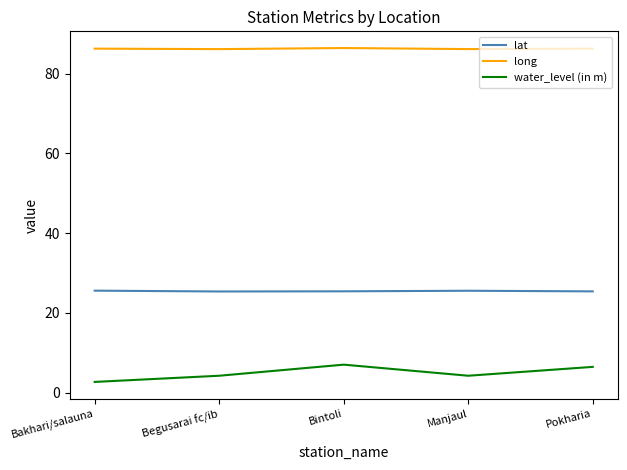

At Pokharia, list the series in order from largest to smallest.

long, lat, water_level (in m)